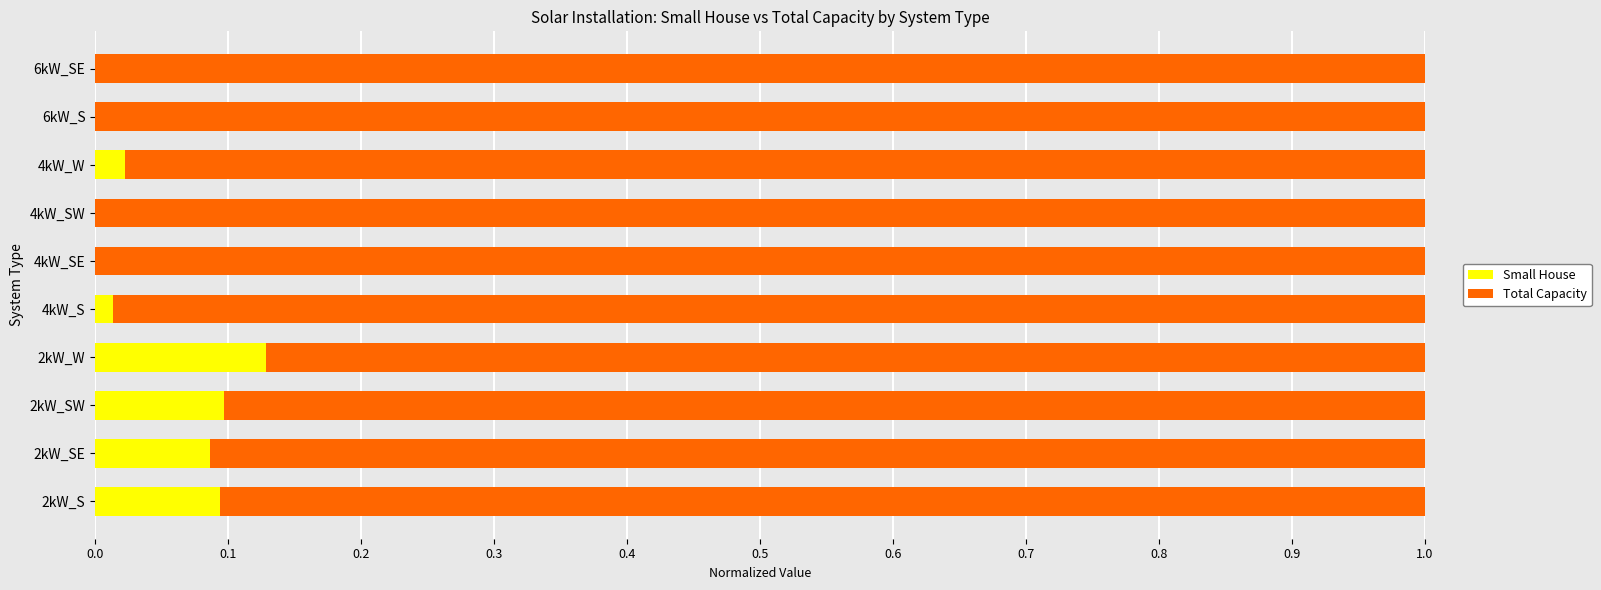

How many data points does each series have?

10